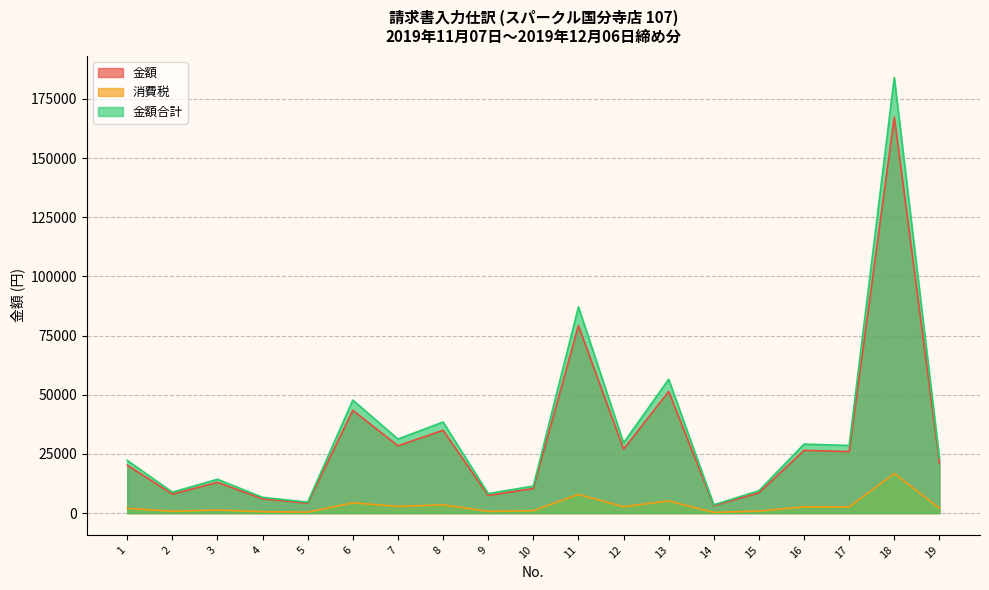

List the labels in order of 金額合計 value, smallest first.

14, 5, 4, 9, 2, 15, 10, 3, 1, 19, 17, 16, 12, 7, 8, 6, 13, 11, 18